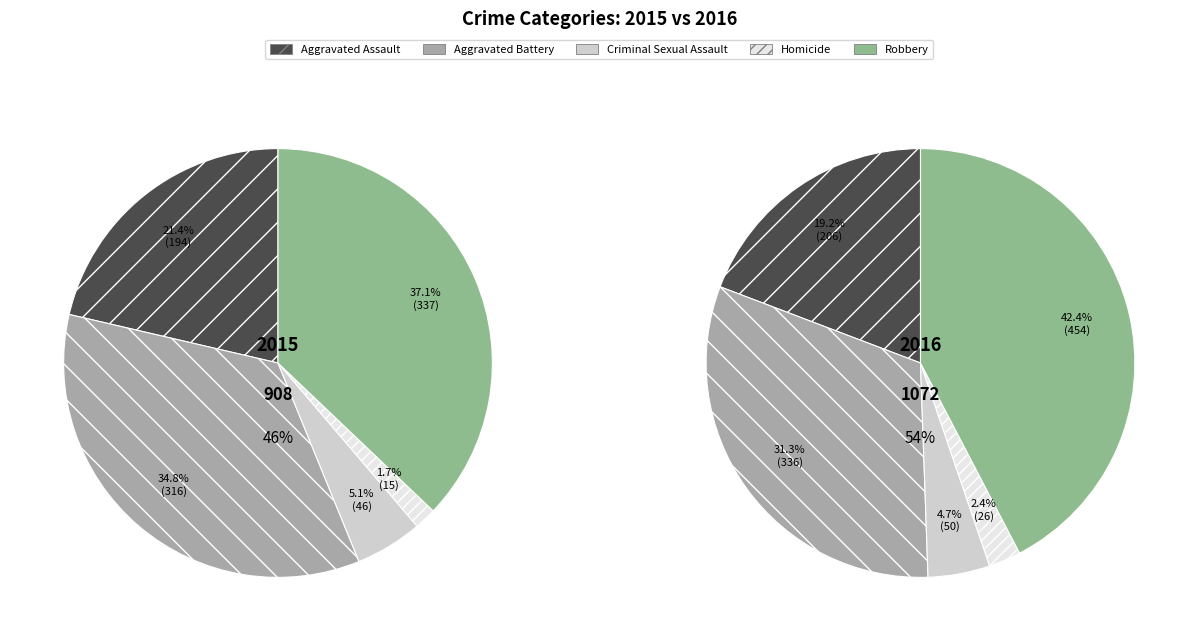

What percentage do Homicide and Criminal Sexual Assault together represent?

6.7%